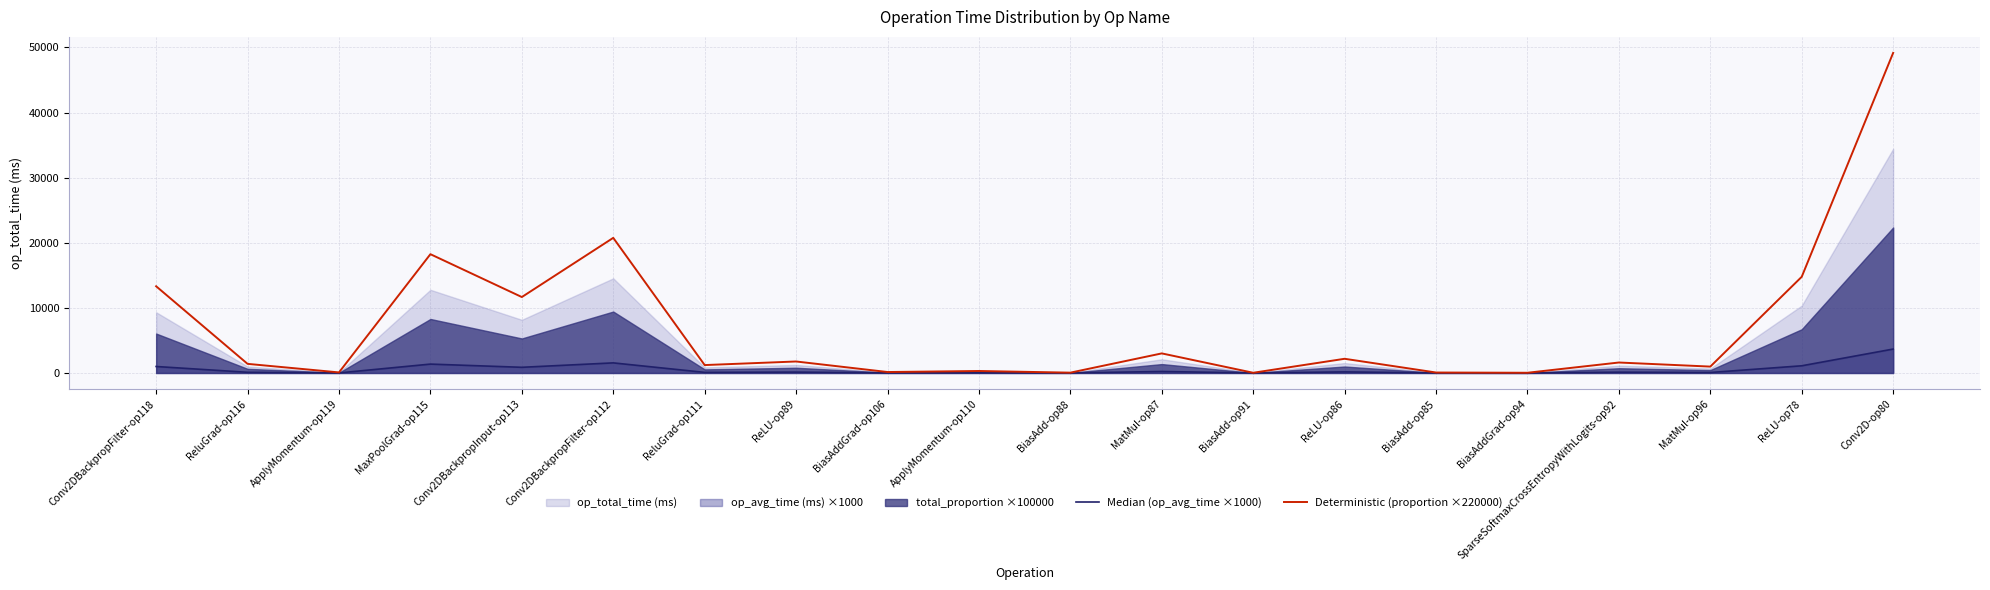

The value of Deterministic (proportion ×220000) at Conv2D-op80 is 49167.6. True or false?

True